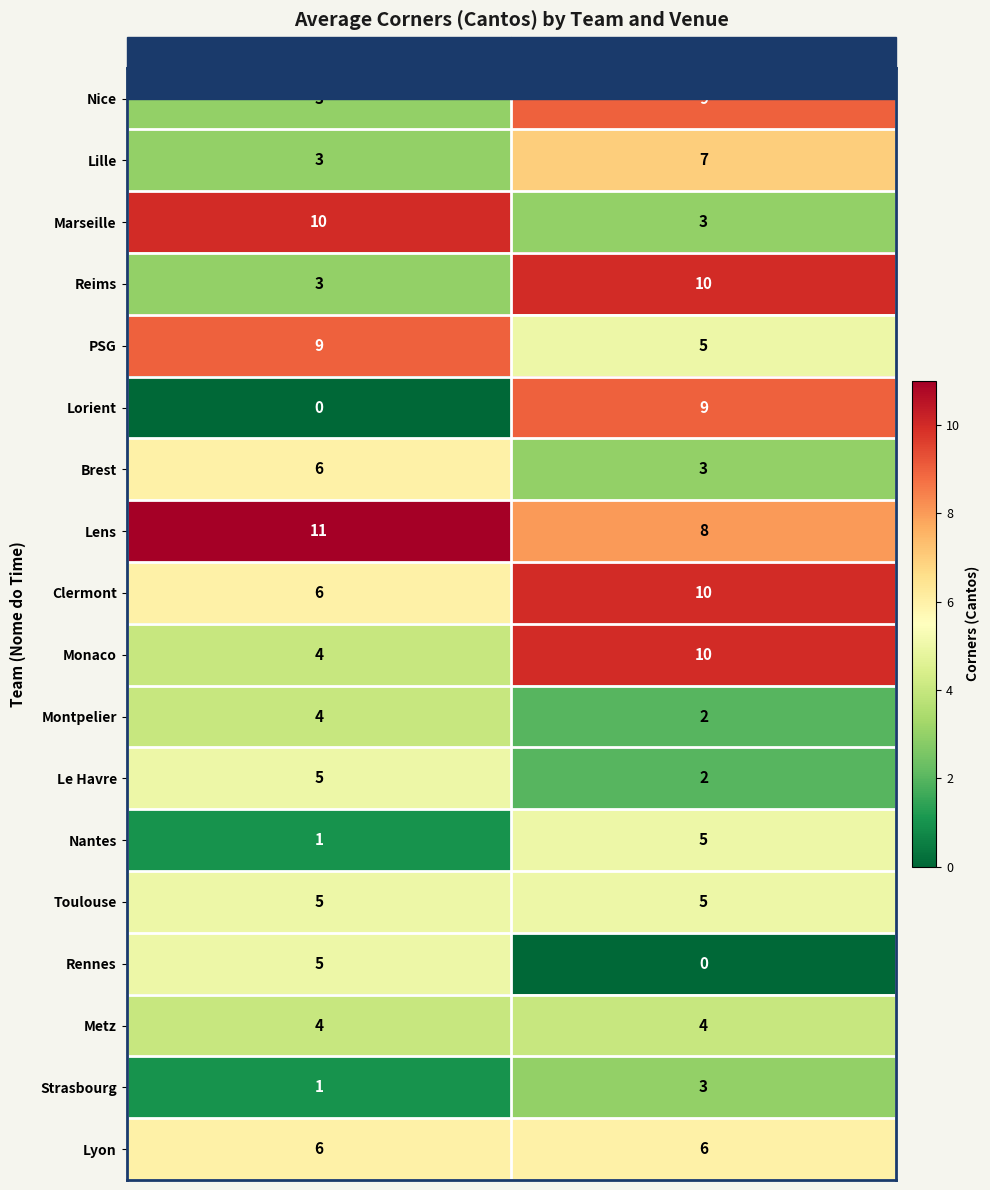

Which series has the widest spread of values?

Lorient